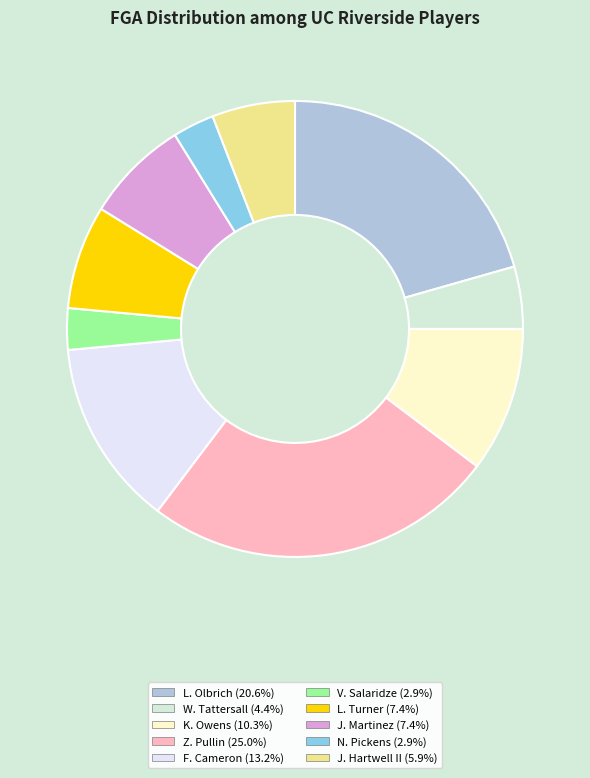

To the nearest percent, what is the combined percentage of J. Martinez and Z. Pullin?

32%